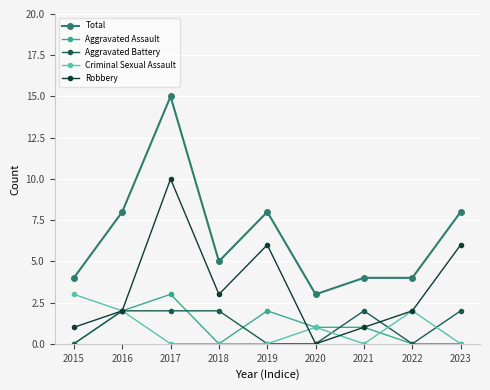

What is the maximum value shown in the chart?

15